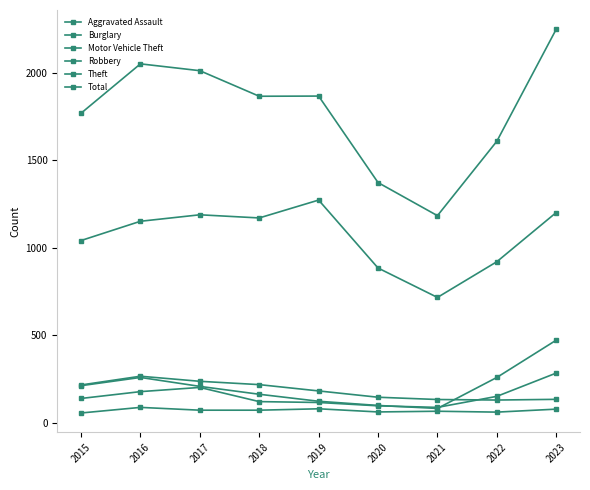

What is the total value across all series at 2018?

3609